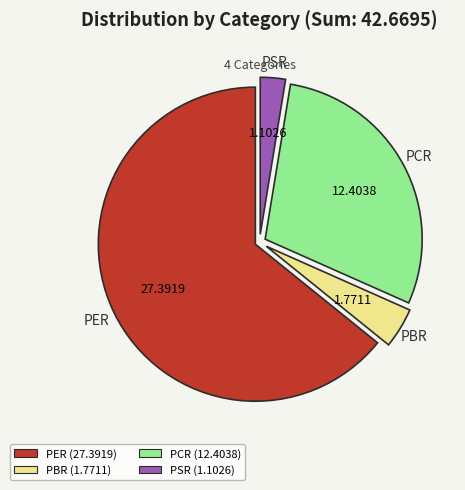

How many segments does this pie chart have?

4